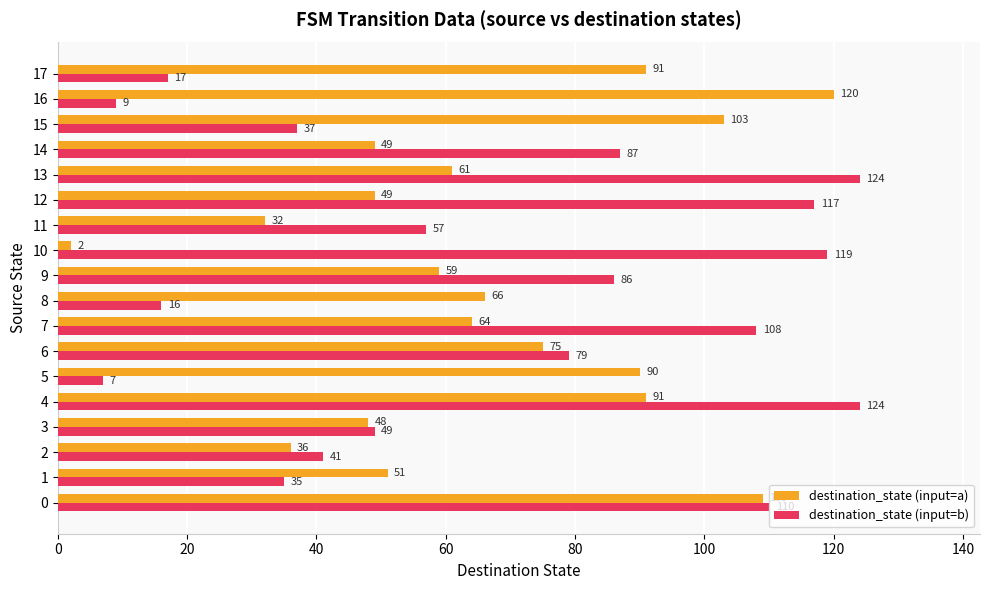

Read the destination_state (input=b) value at 17.

17